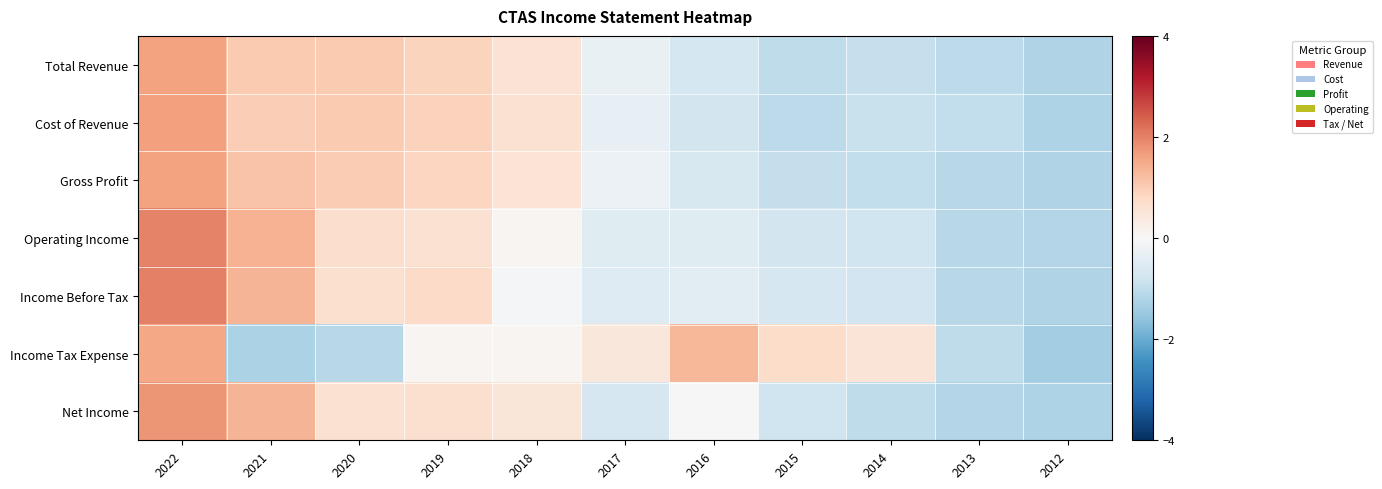

Rank the series by their maximum value, from highest to lowest.

Income Before Tax, Operating Income, Net Income, Cost of Revenue, Total Revenue, Gross Profit, Income Tax Expense